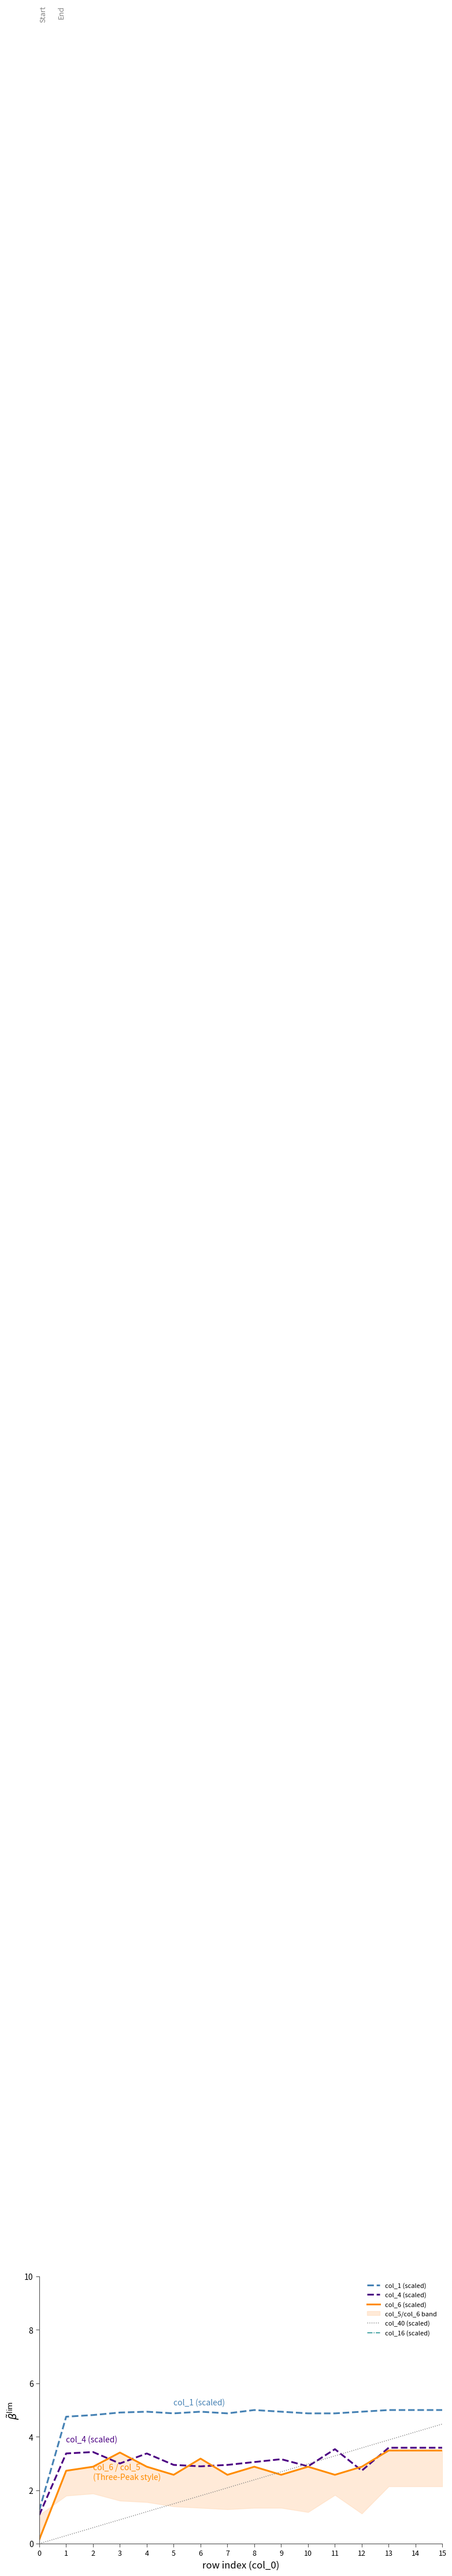

Is it true that col_1 (scaled) equals 5.0 at 13?

True